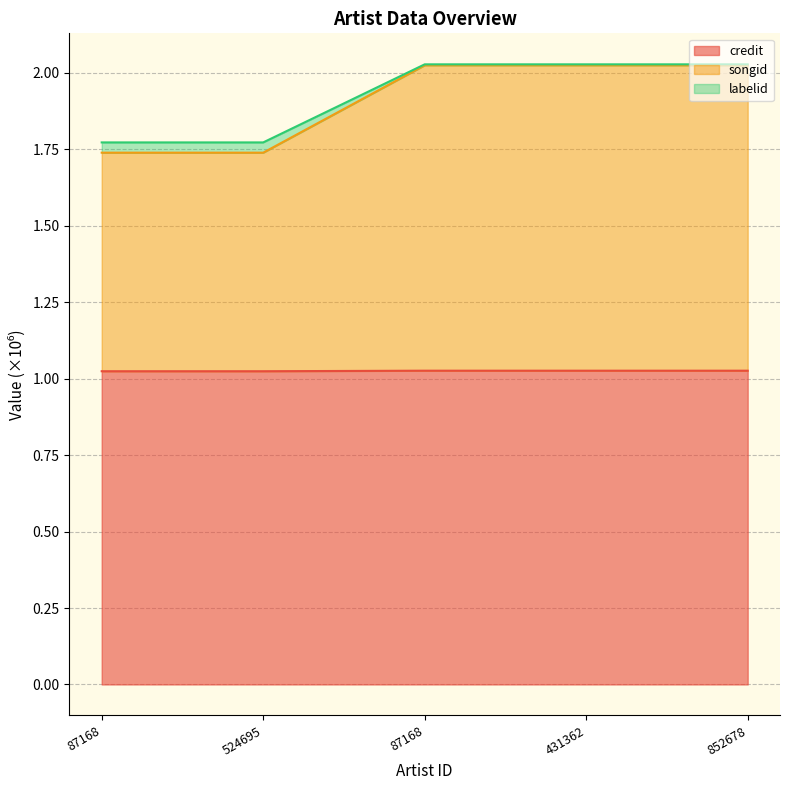

Reading left to right, what are all the values shown in this chart?

credit: 87168=1.0	524695=1.0	87168=1.0	431362=1.0	852678=1.0
songid: 87168=1.8	524695=1.8	87168=2.0	431362=2.0	852678=2.0
labelid: 87168=1.7	524695=1.7	87168=2.0	431362=2.0	852678=2.0